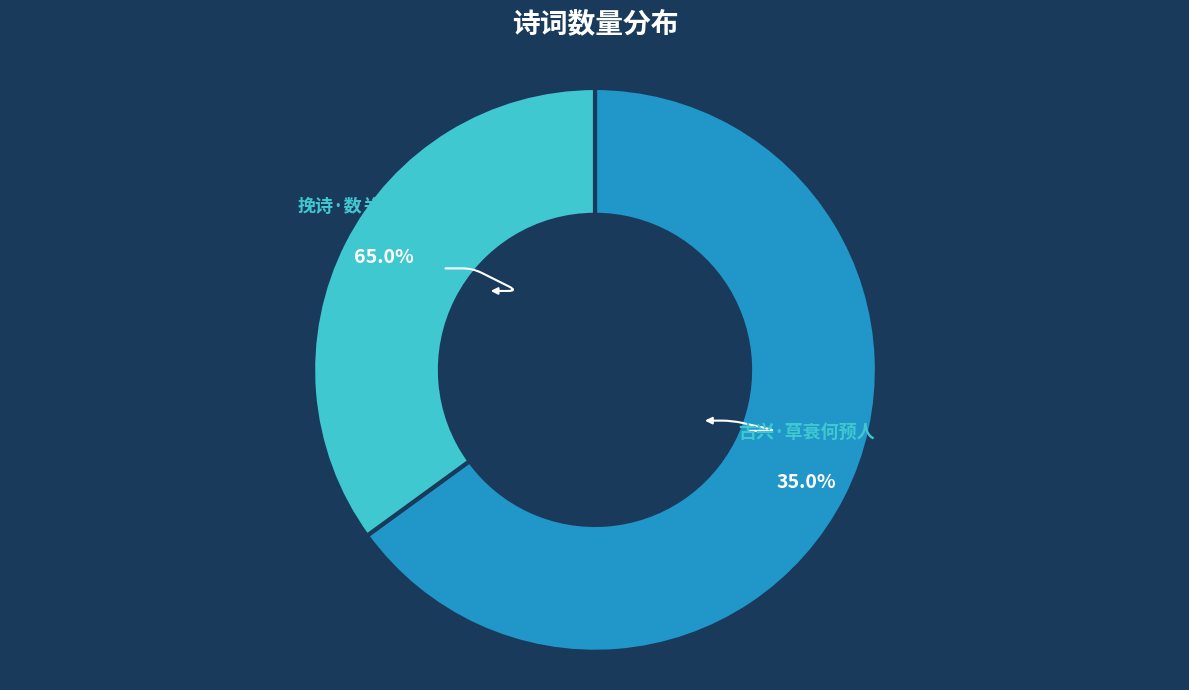

Is it true that 古兴·草衰何预人 is 20% of the pie?

False